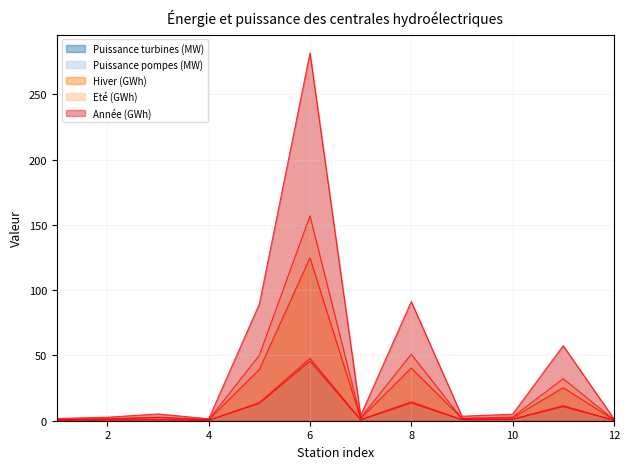

Which series has the widest spread of values?

Année (GWh)